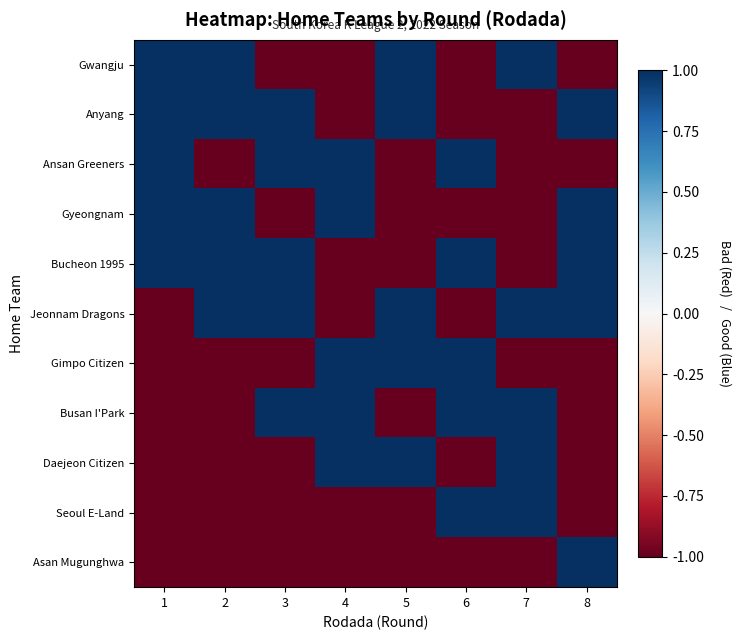

Reading left to right, list all the values displayed in this chart.

Gwangju: 1=1	2=1	3=-1	4=-1	5=1	6=-1	7=1	8=-1
Anyang: 1=1	2=1	3=1	4=-1	5=1	6=-1	7=-1	8=1
Ansan Greeners: 1=1	2=-1	3=1	4=1	5=-1	6=1	7=-1	8=-1
Gyeongnam: 1=1	2=1	3=-1	4=1	5=-1	6=-1	7=-1	8=1
Bucheon 1995: 1=1	2=1	3=1	4=-1	5=-1	6=1	7=-1	8=1
Jeonnam Dragons: 1=-1	2=1	3=1	4=-1	5=1	6=-1	7=1	8=1
Gimpo Citizen: 1=-1	2=-1	3=-1	4=1	5=1	6=1	7=-1	8=-1
Busan I'Park: 1=-1	2=-1	3=1	4=1	5=-1	6=1	7=1	8=-1
Daejeon Citizen: 1=-1	2=-1	3=-1	4=1	5=1	6=-1	7=1	8=-1
Seoul E-Land: 1=-1	2=-1	3=-1	4=-1	5=-1	6=1	7=1	8=-1
Asan Mugunghwa: 1=-1	2=-1	3=-1	4=-1	5=-1	6=-1	7=-1	8=1